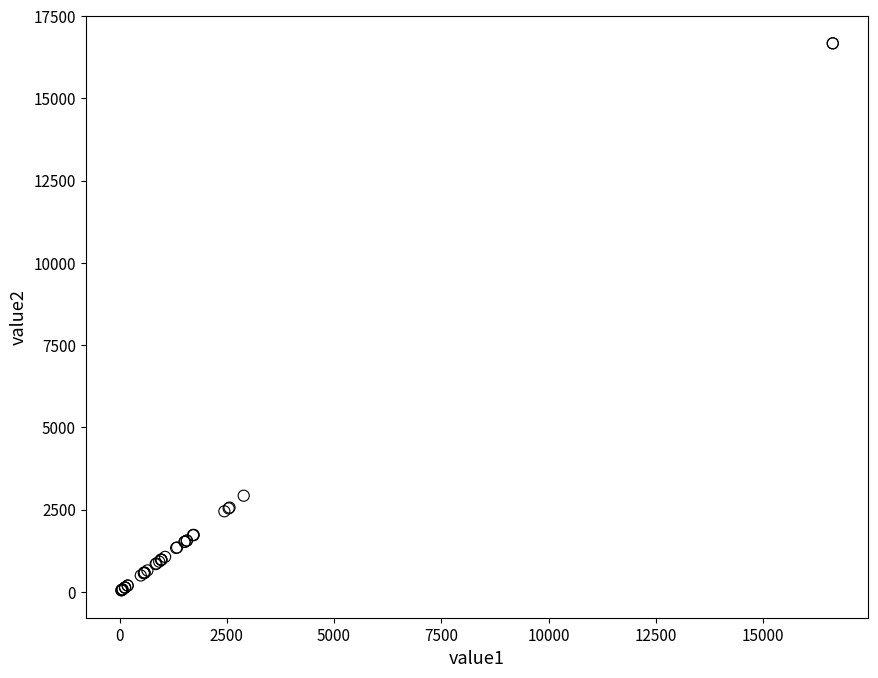

What Y value in the scatter plot is closest to 8358?

2921.0